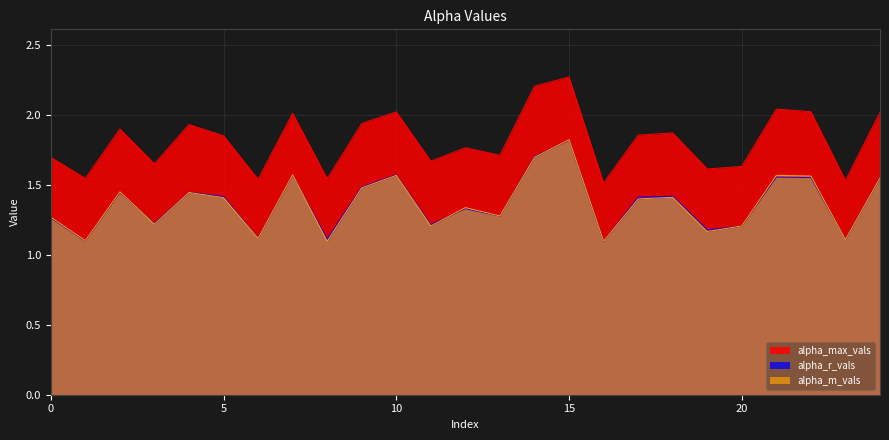

Which category has the lowest value across all series?

16